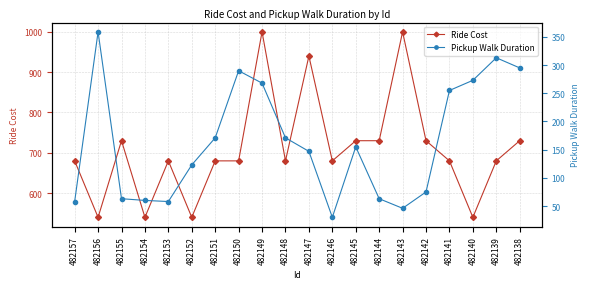

Reading left to right, extract all data points from this chart.

Ride Cost: 482157=680	482156=540	482155=730	482154=540	482153=680	482152=540	482151=680	482150=680	482149=1000	482148=680	482147=940	482146=680	482145=730	482144=730	482143=1000	482142=730	482141=680	482140=540	482139=680	482138=730
Pickup Walk Duration: 482157=58	482156=359	482155=63	482154=60	482153=58	482152=123	482151=171	482150=290	482149=268	482148=171	482147=147	482146=30	482145=155	482144=63	482143=46	482142=75	482141=255	482140=273	482139=313	482138=295